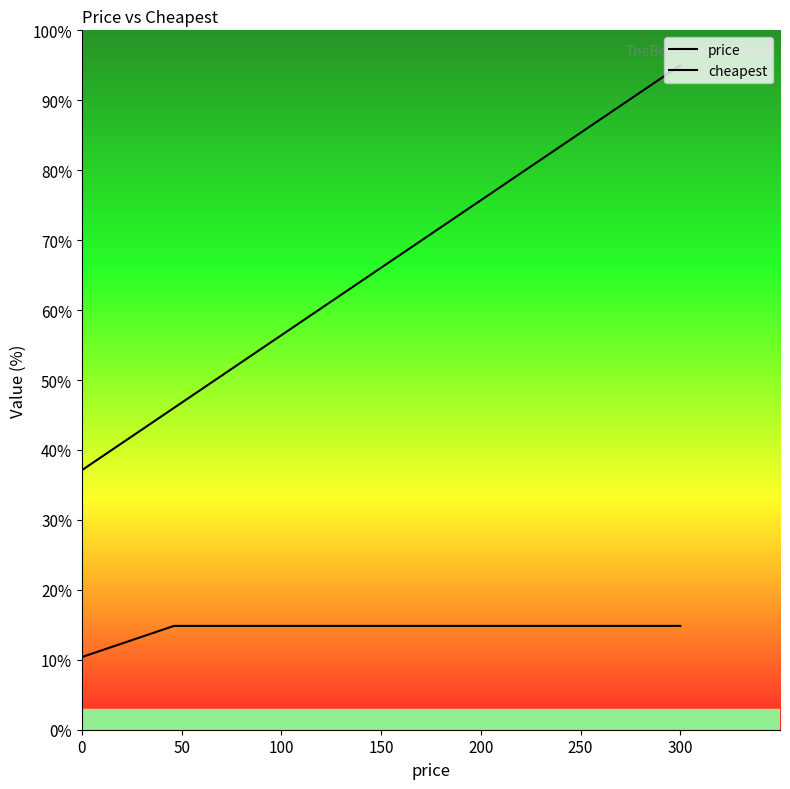

At how many categories does at least one series exceed 83?

6